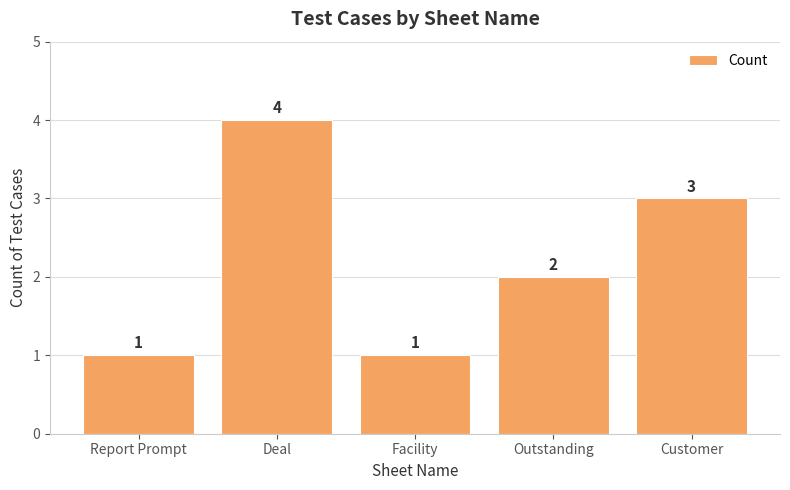

What is the value of the 4th bar from the left?

2